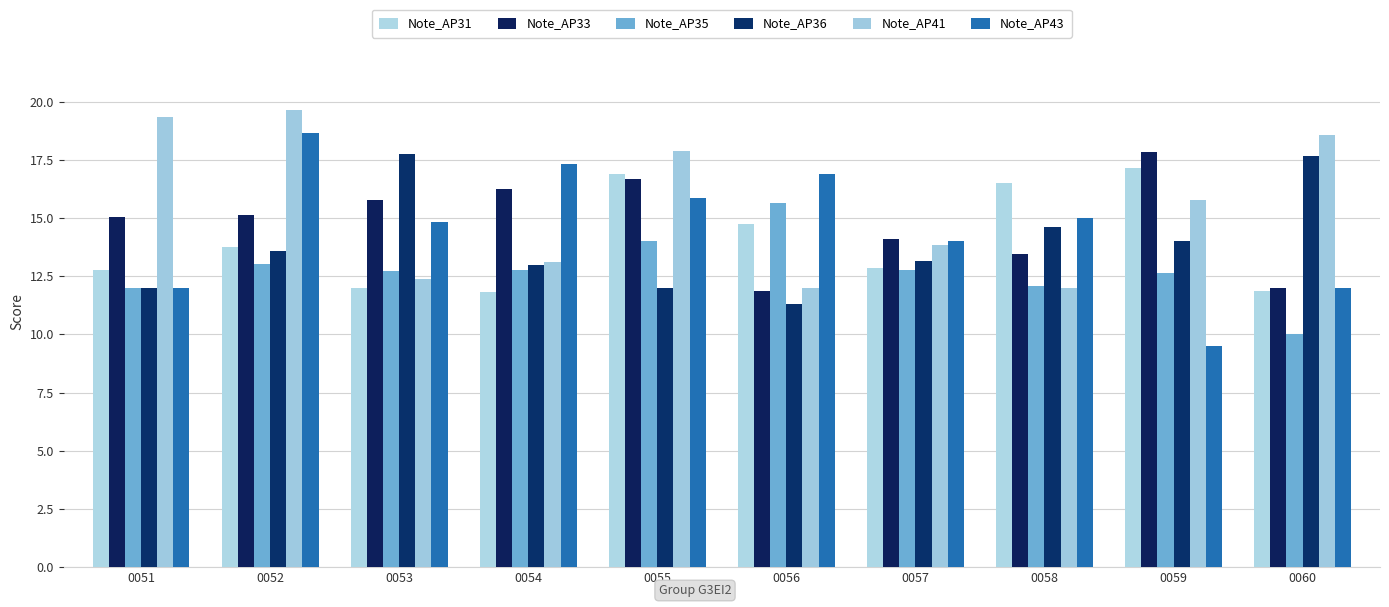

Rank the series by their maximum value, from lowest to highest.

Note_AP35, Note_AP31, Note_AP36, Note_AP33, Note_AP43, Note_AP41